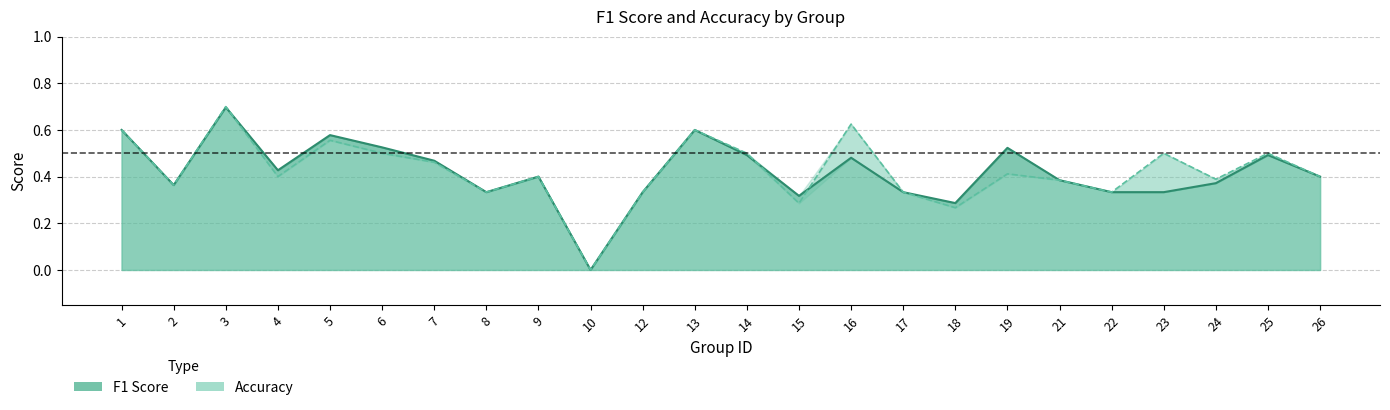

What is the approximate value of f1 at 1?

0.6